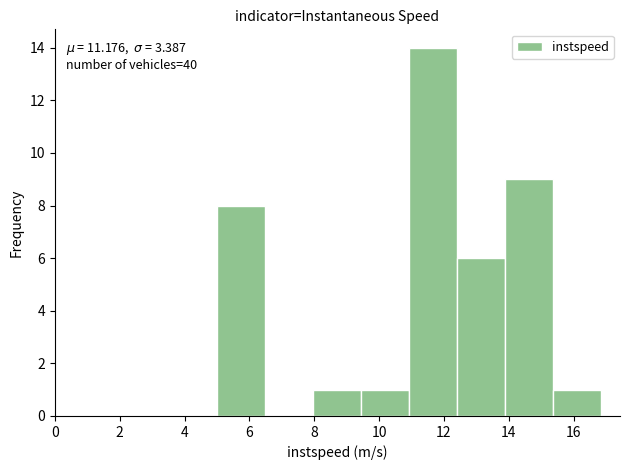

Over which range of the x-axis is the bar tallest?

11.0 to 12.4